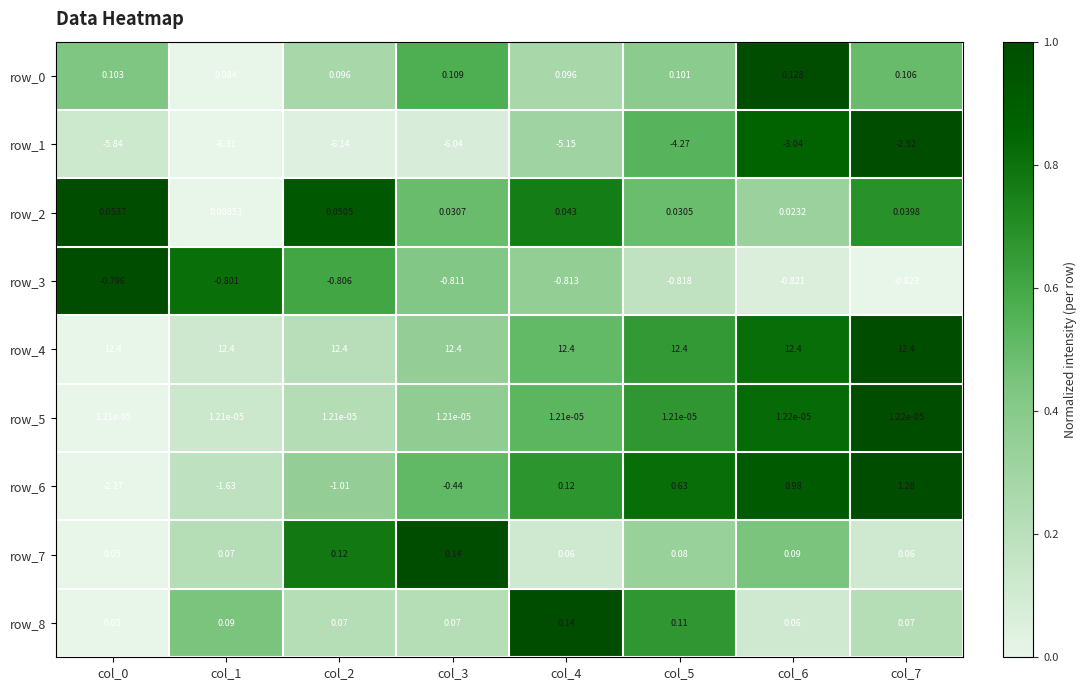

How many data points does each series have?

8